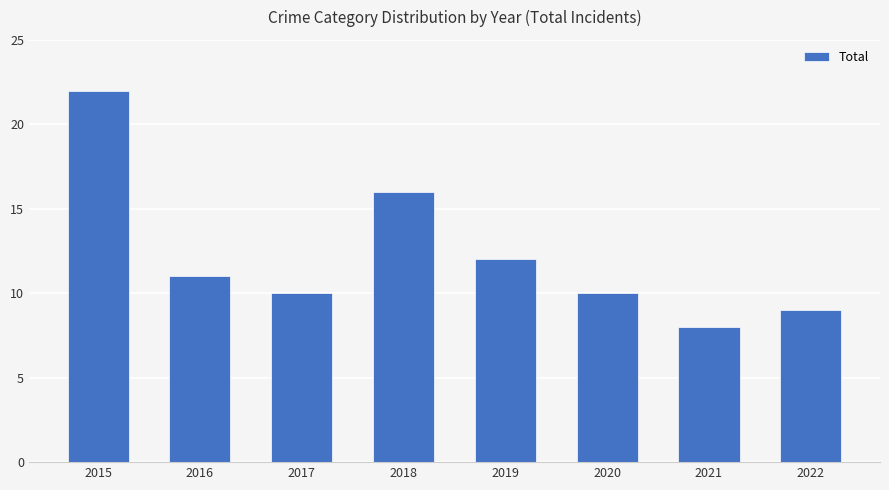

Reading left to right, what are all the values shown in this chart?

2015=22	2016=11	2017=10	2018=16	2019=12	2020=10	2021=8	2022=9